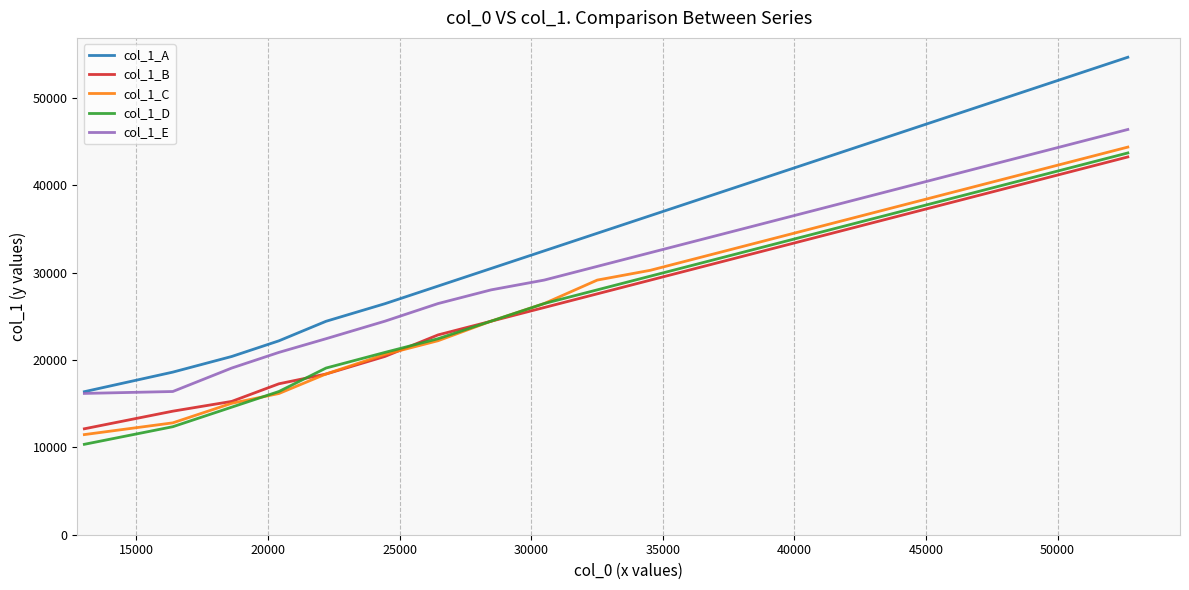

True or false: col_1_D and col_1_E intersect in this chart.

False